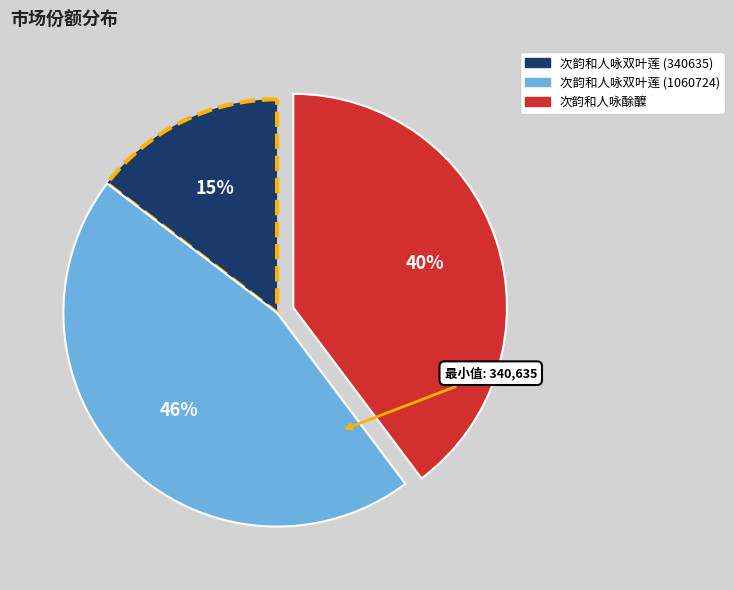

To the nearest percent, what is the difference between the 次韵和人咏酴醾 and 次韵和人咏双叶莲 (1060724) slice percentages?

6%